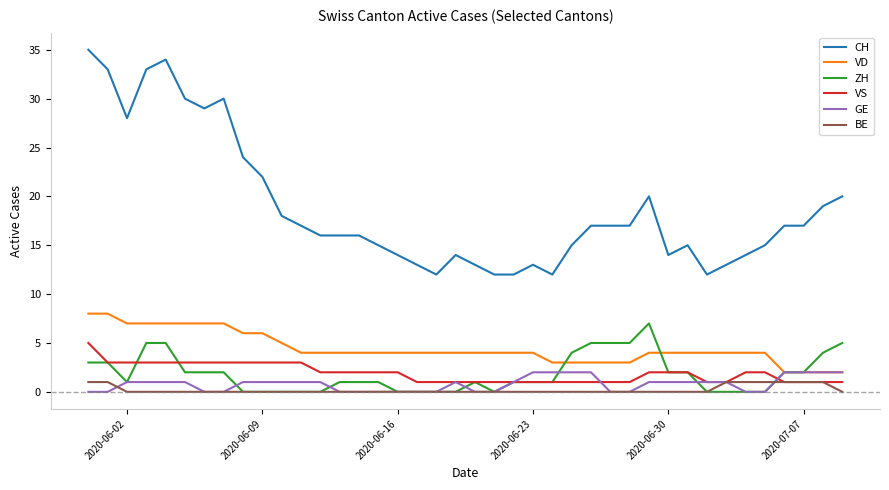

Reading left to right, transcribe all the data shown in this chart.

CH: 35	33	28	33	34	30	29	30	24	22	18	17	16	16	16	15	14	13	12	14	13	12	12	13	12	15	17	17	17	20	14	15	12	13	14	15	17	17	19	20
VD: 8	8	7	7	7	7	7	7	6	6	5	4	4	4	4	4	4	4	4	4	4	4	4	4	3	3	3	3	3	4	4	4	4	4	4	4	2	2	2	2
ZH: 3	3	1	5	5	2	2	2	0	0	0	0	0	1	1	1	0	0	0	0	1	0	1	1	1	4	5	5	5	7	2	2	0	0	0	0	2	2	4	5
VS: 5	3	3	3	3	3	3	3	3	3	3	3	2	2	2	2	2	1	1	1	1	1	1	1	1	1	1	1	1	2	2	2	1	1	2	2	1	1	1	1
GE: 0	0	1	1	1	1	0	0	1	1	1	1	1	0	0	0	0	0	0	1	0	0	1	2	2	2	2	0	0	1	1	1	1	1	0	0	2	2	2	2
BE: 1	1	0	0	0	0	0	0	0	0	0	0	0	0	0	0	0	0	0	0	0	0	0	0	0	0	0	0	0	0	0	0	0	1	1	1	1	1	1	0